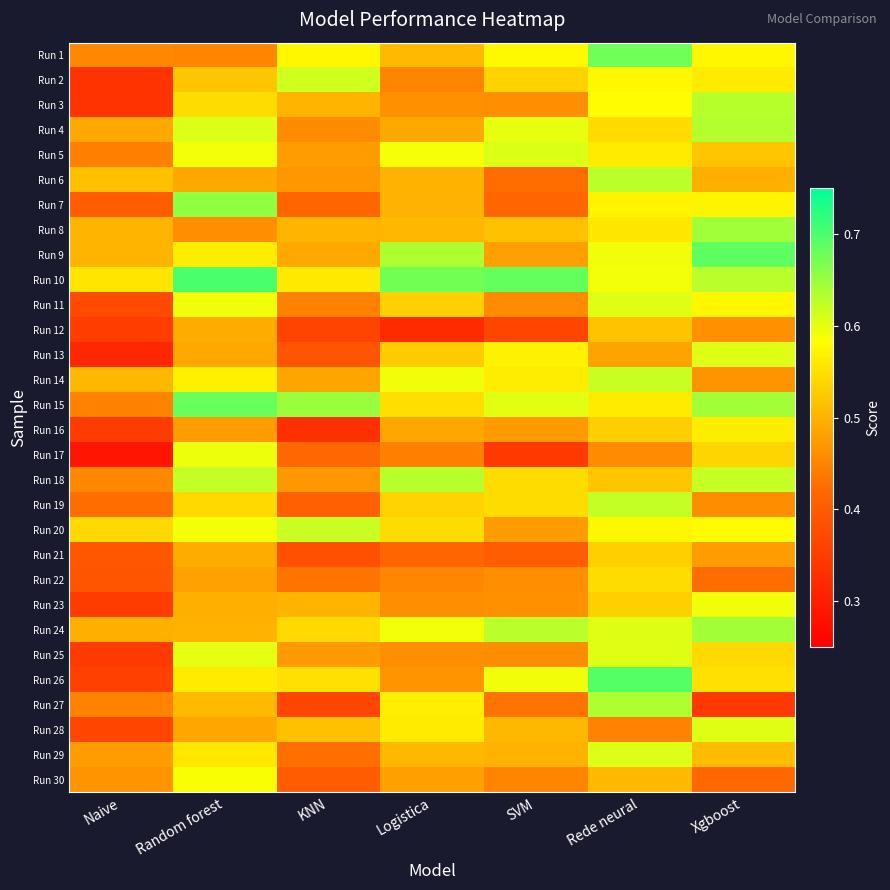

Between KNN and Rede neural, which series saw the biggest shift?

Run 27